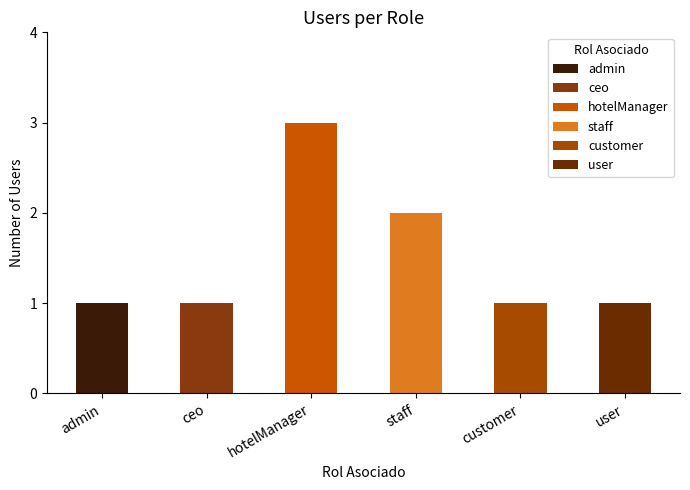

True or false: the data shows 1 at admin.

True